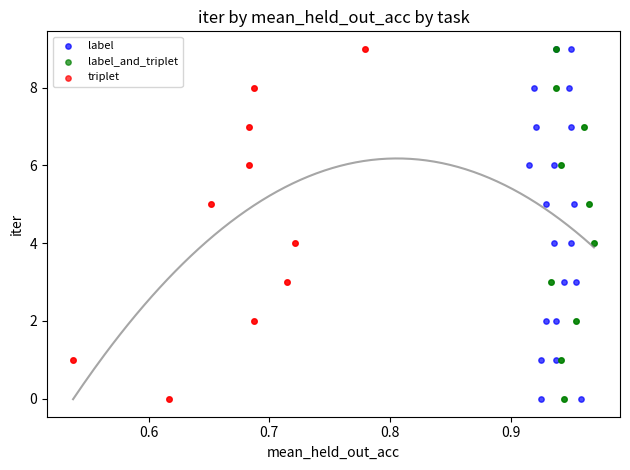

What are all the series names shown in the legend?

label, label_and_triplet, triplet